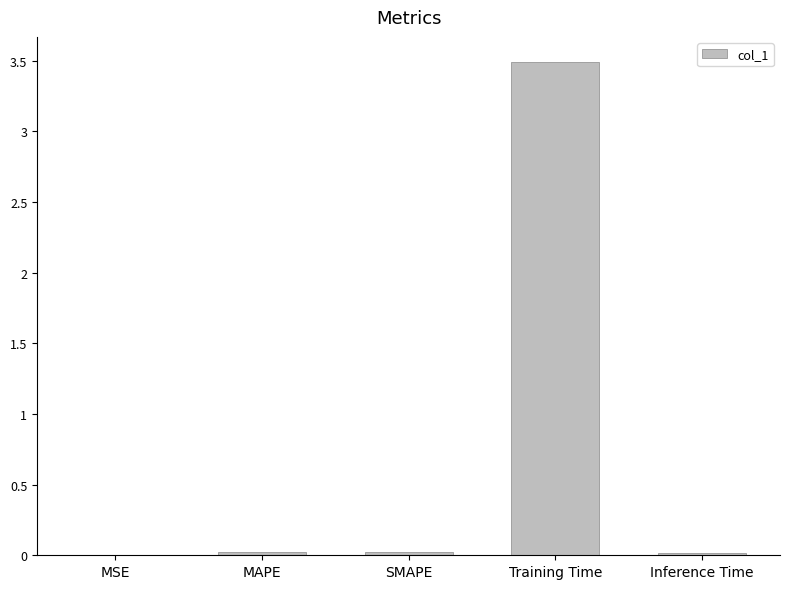

What value does the data have at Training Time?

3.5